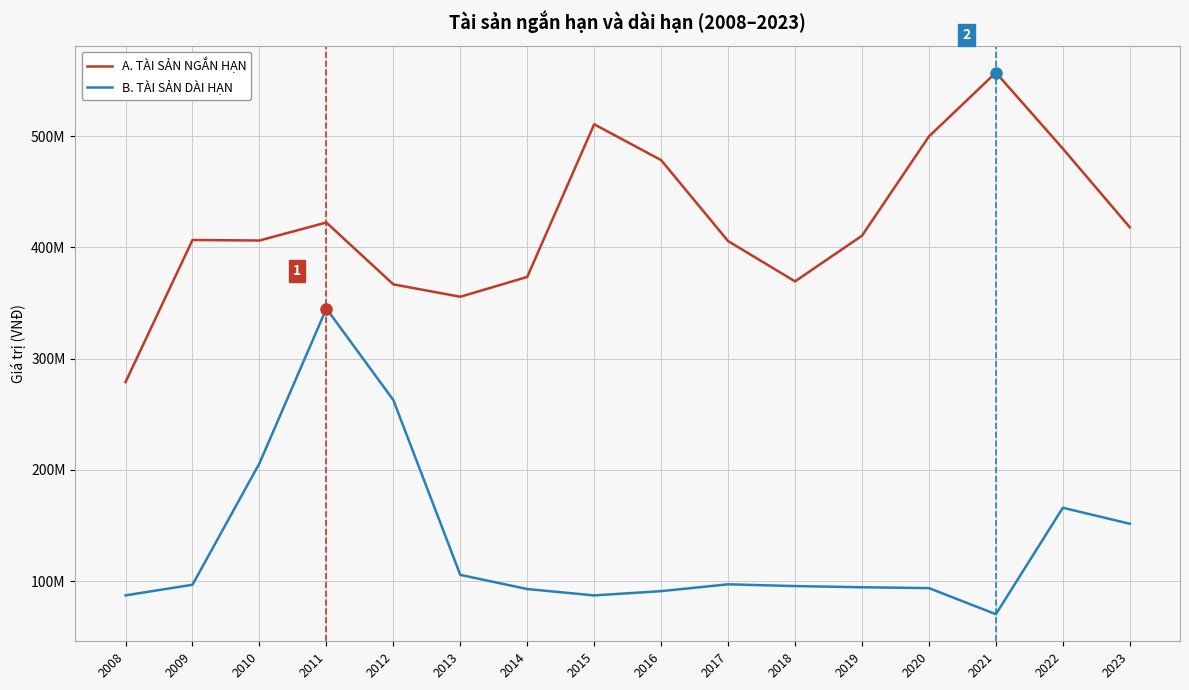

Rank the series by their average value, from lowest to highest.

B. TÀI SẢN DÀI HẠN, A. TÀI SẢN NGẮN HẠN